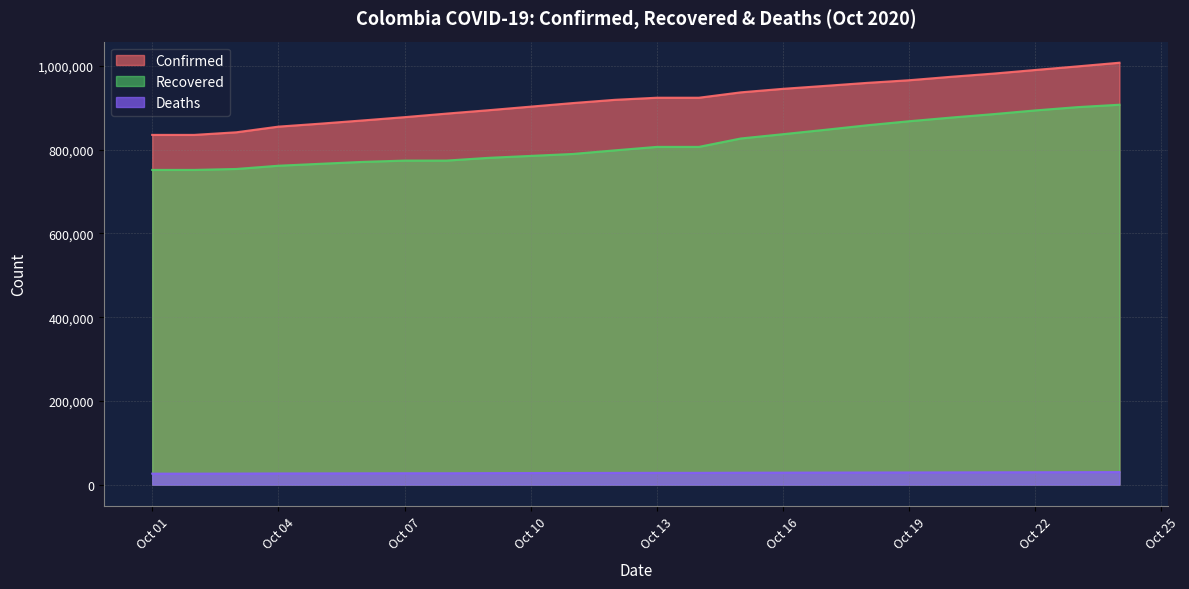

Reading right to left, what are all the values shown in this chart?

Confirmed: 1007711	998942	990373	981700	974139	965883	959572	952371	945354	936982	924098	924098	919084	911316	894300	886179	877684	869808	862158	855052	841532	835339	835339
Recovered: 907379	901652	893810	884895	876731	867961	858294	847467	837001	826831	806703	806703	798396	789787	780547	773973	773973	770812	766300	761674	753953	751691	751691
Deaths: 30000	29802	29637	29464	29272	29102	28970	28803	28616	28457	28141	28141	27985	27834	27495	27180	27180	27017	26844	26712	26397	26196	26196